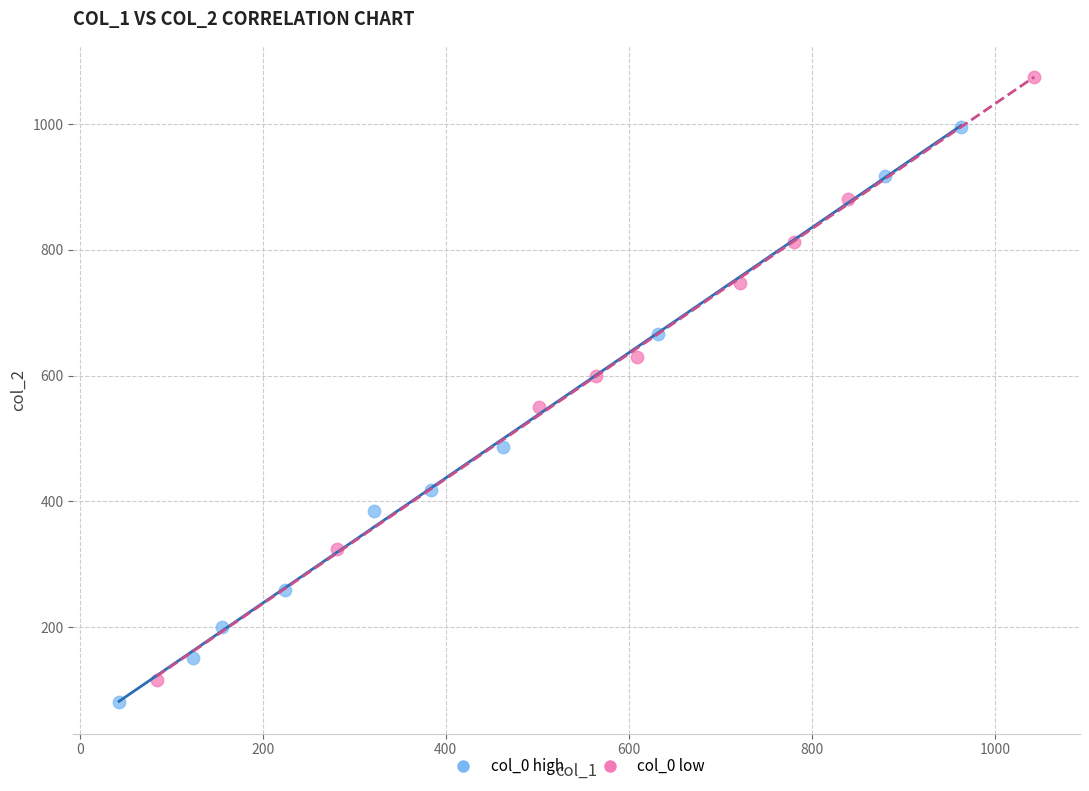

Which series reaches the maximum Y coordinate?

col_0 low